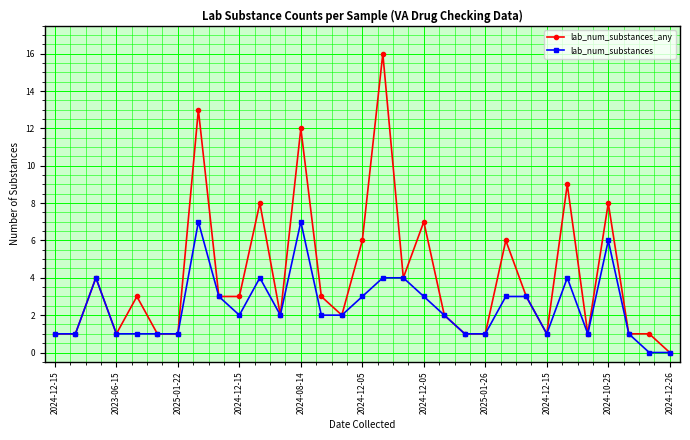

List the series in order of their overall mean, highest first.

lab_num_substances_any, lab_num_substances